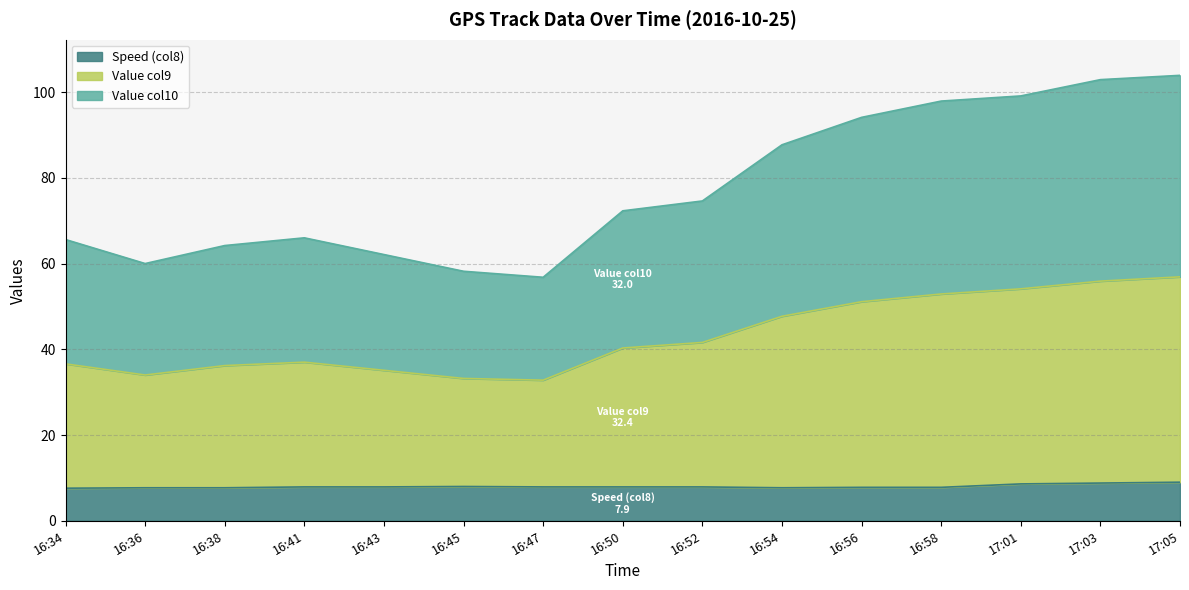

Between 16:54 and 16:41, which is larger?

16:41